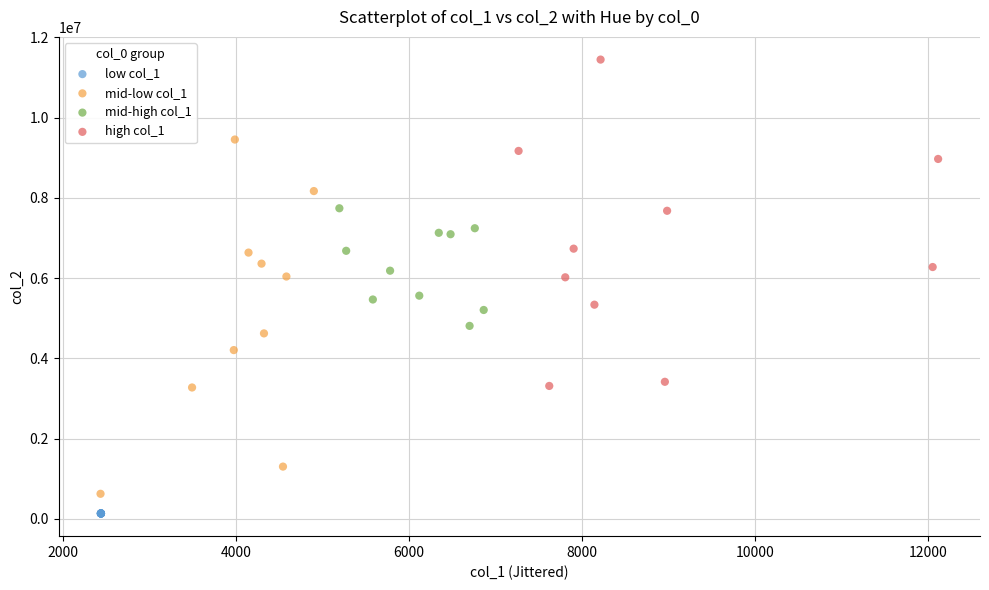

Which series contains the lowest Y value?

low col_1